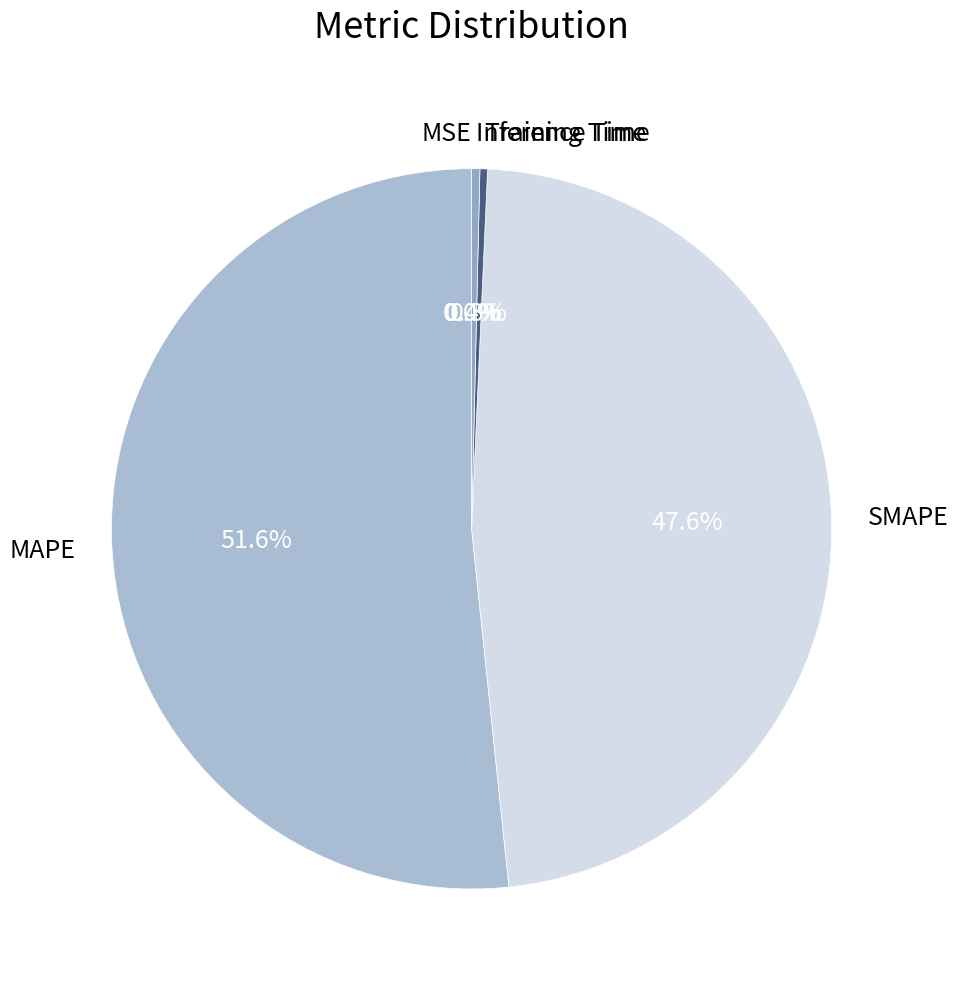

Do MAPE and Inference Time together represent more than half of the pie?

Yes